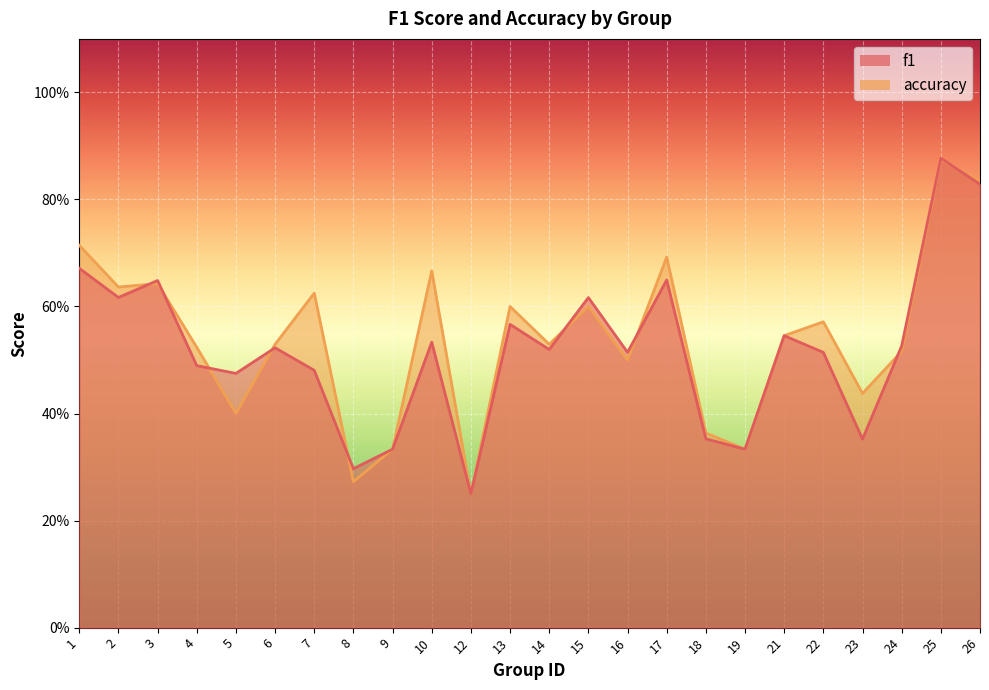

Rank the series by their average value, from highest to lowest.

accuracy, f1